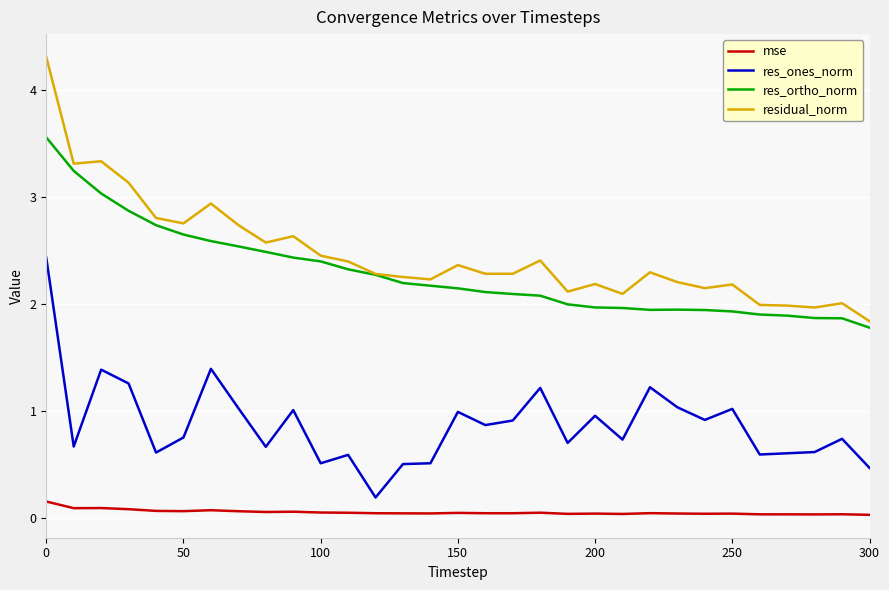

What is the greatest value displayed?

4.3